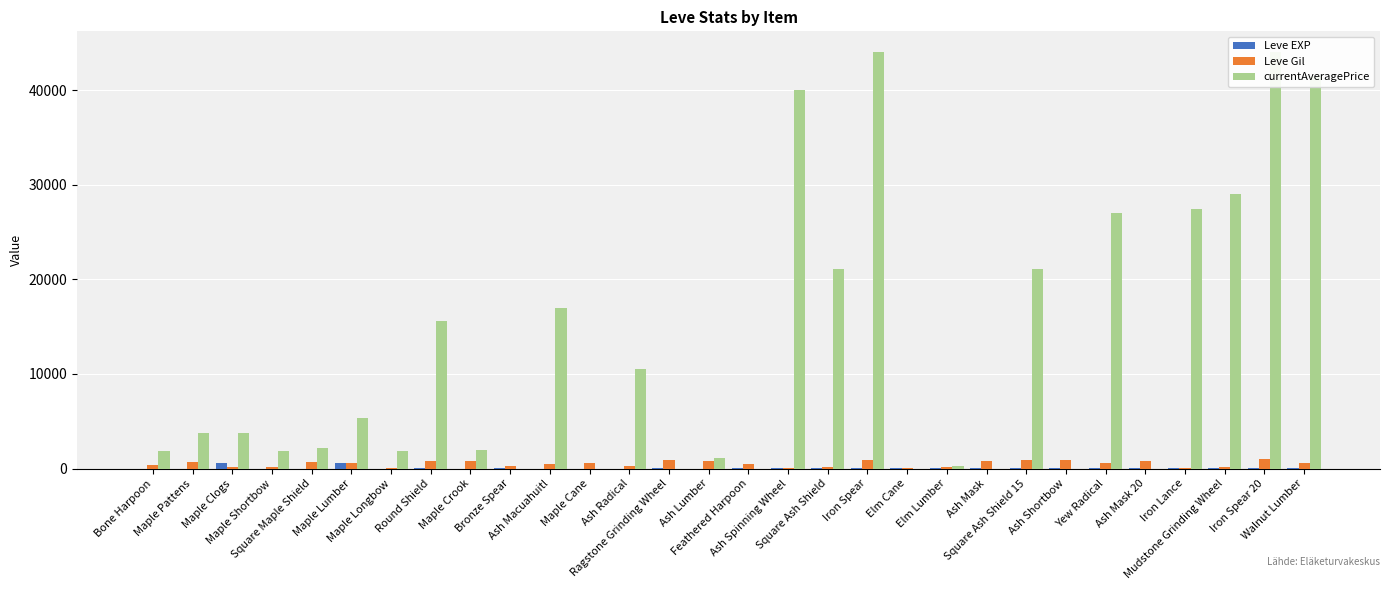

Where is Leve EXP nearest to the value 315?

Iron Lance